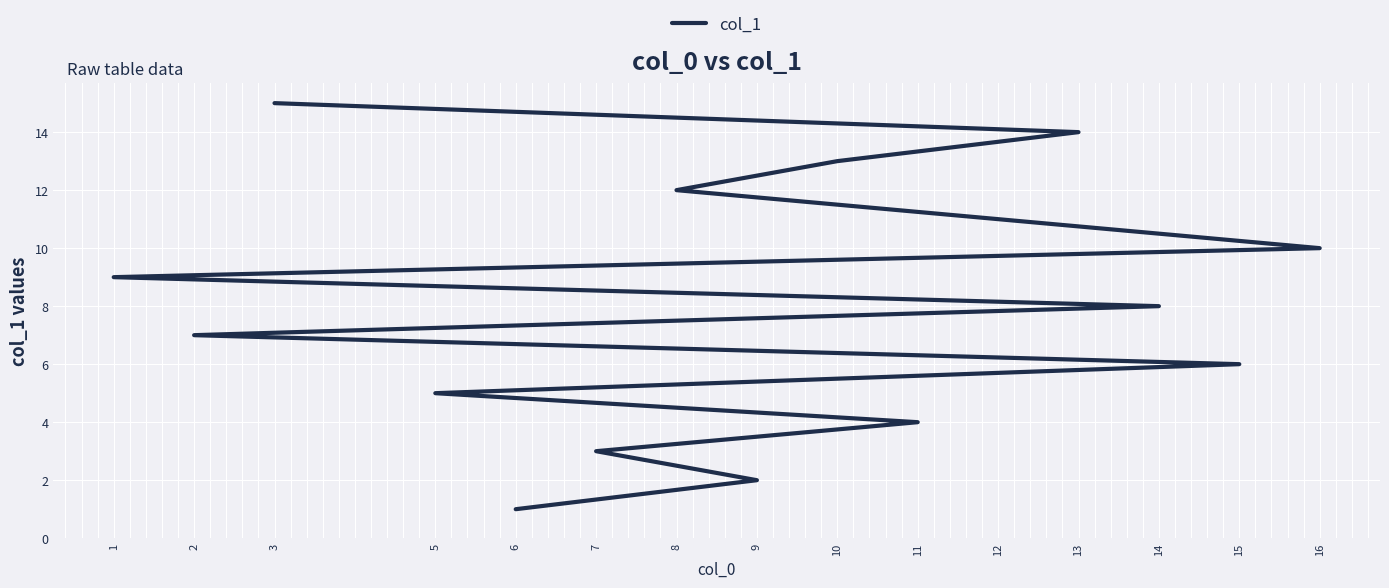

True or false: there are more than 0 points higher than both neighbors.

False